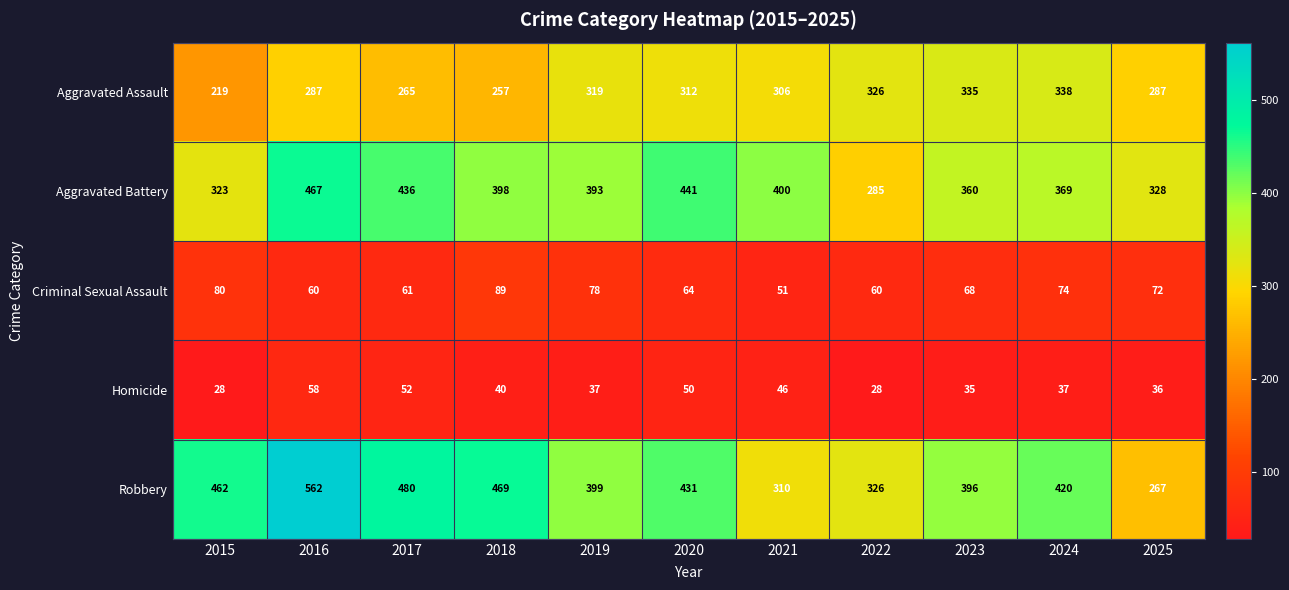

The value of Homicide at 2020 is 50. True or false?

True